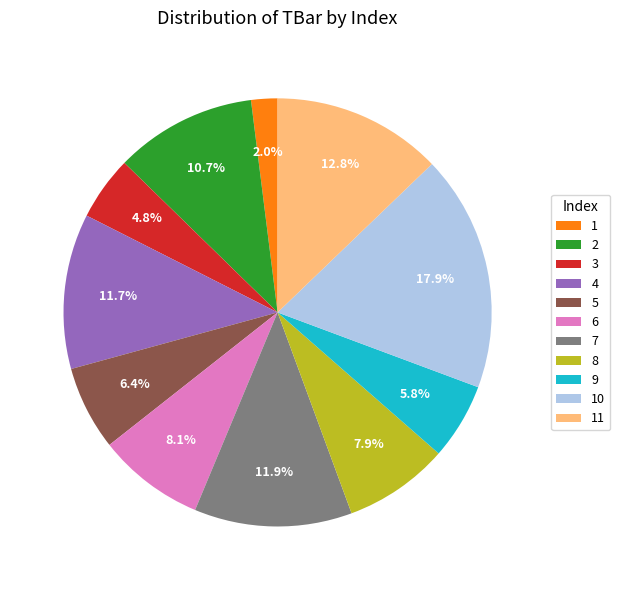

To the nearest percent, what is the combined percentage of 7 and 3?

17%